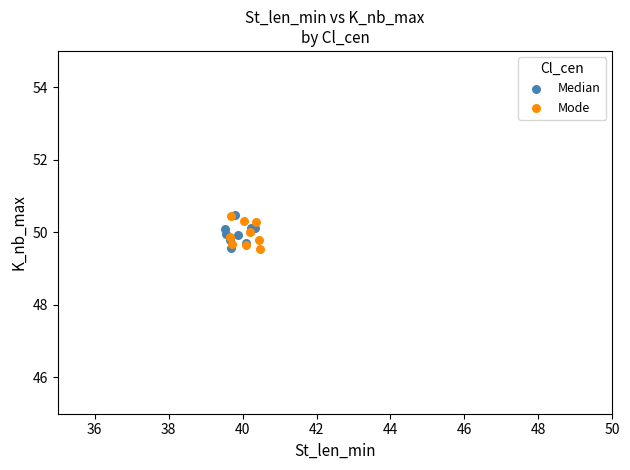

What are all the series names shown in the legend?

Median, Mode